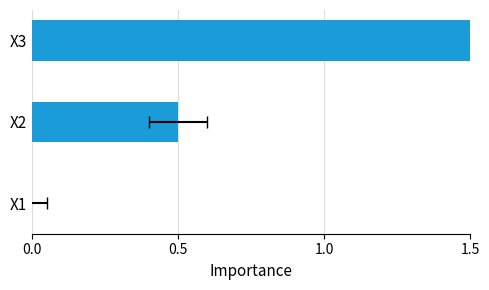

What is the difference between the second highest and minimum values?

0.5